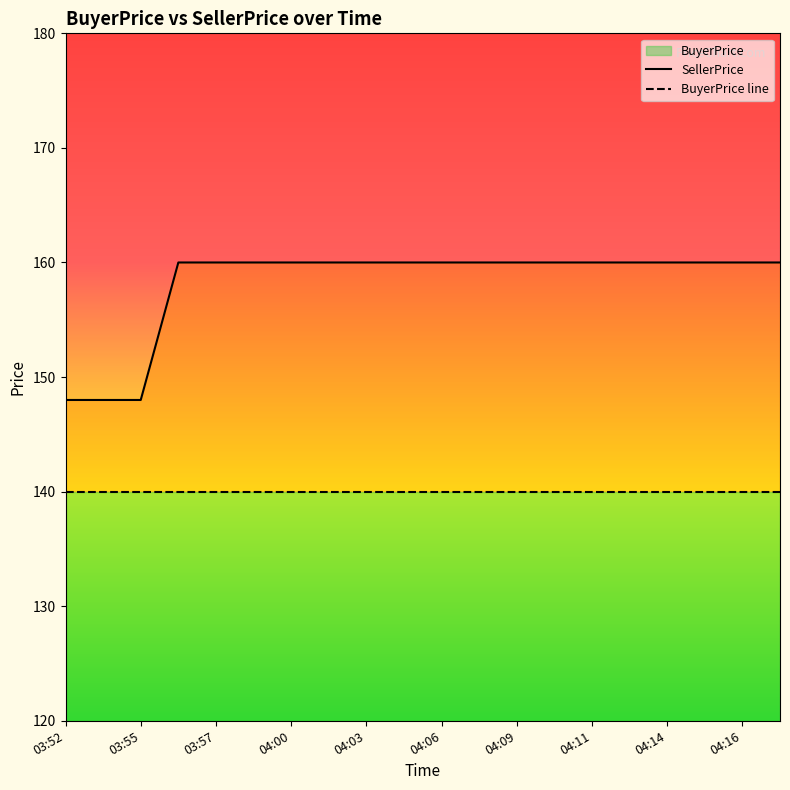

True or false: SellerPrice has more than 1 points higher than both neighbors.

False